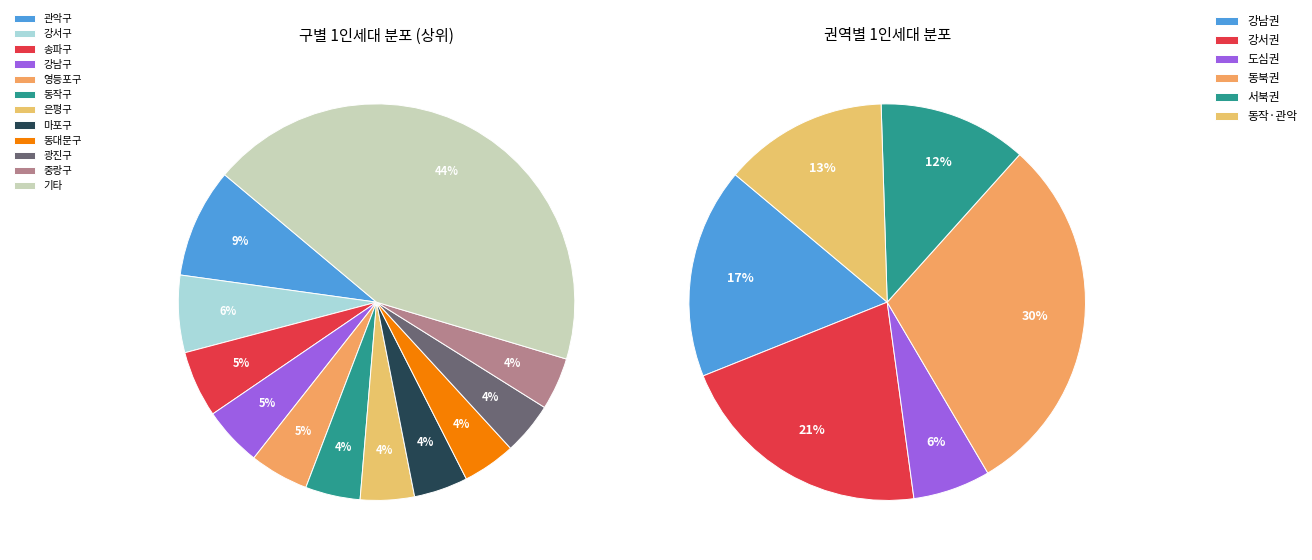

Which has a higher value, 동대문구 or 서대문구?

동대문구